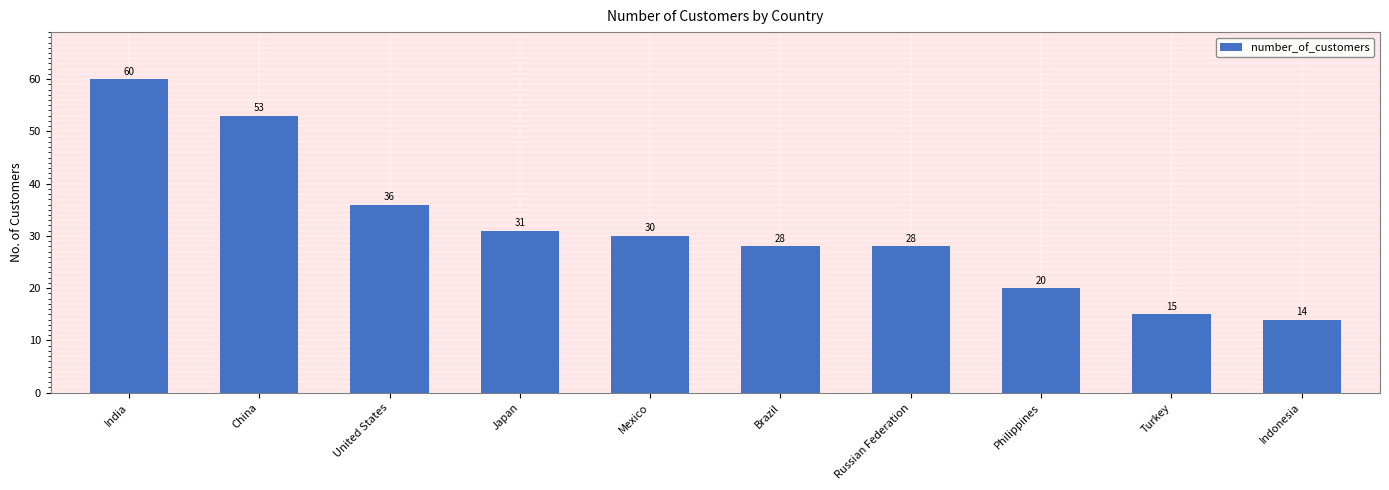

What is the maximum value shown in the chart?

60